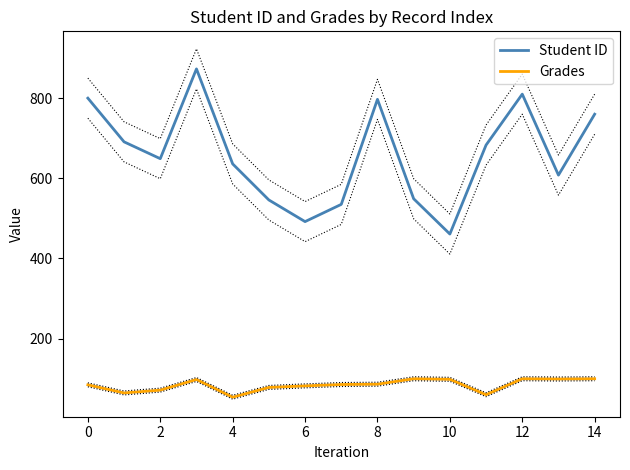

True or false: Grades and Student ID cross at least once.

False